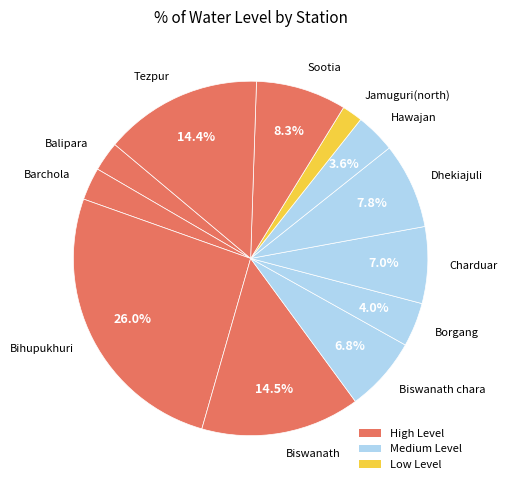

Does any single category account for the majority?

No